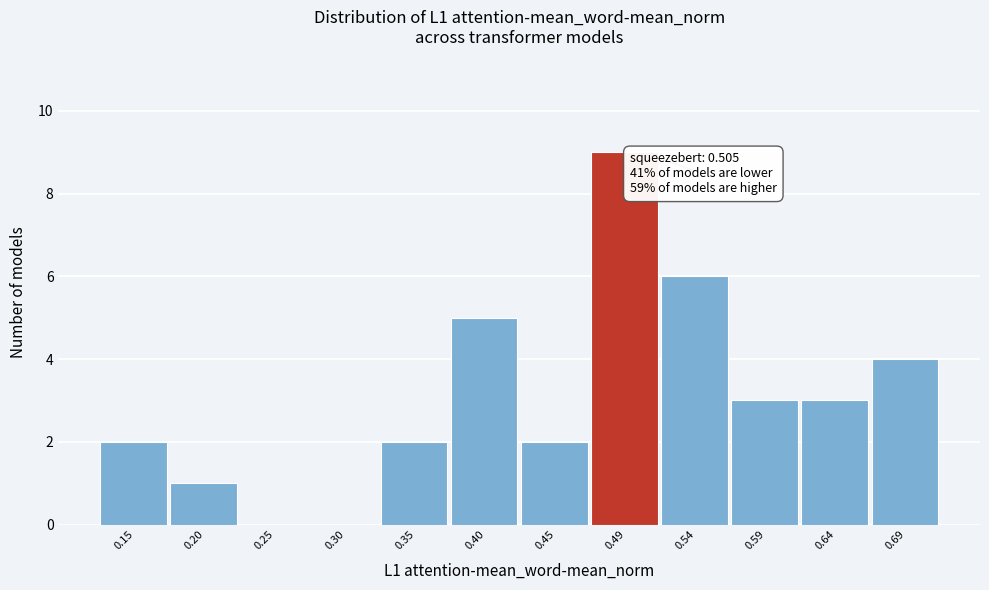

Which range on the x-axis has the tallest bar?

0.470 to 0.520